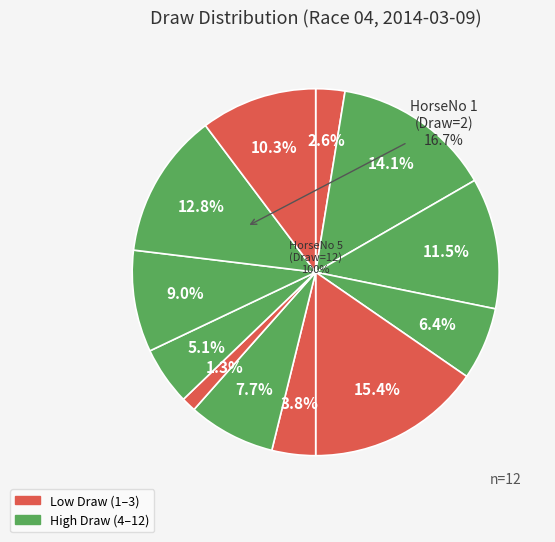

How many slices are in this pie chart?

12